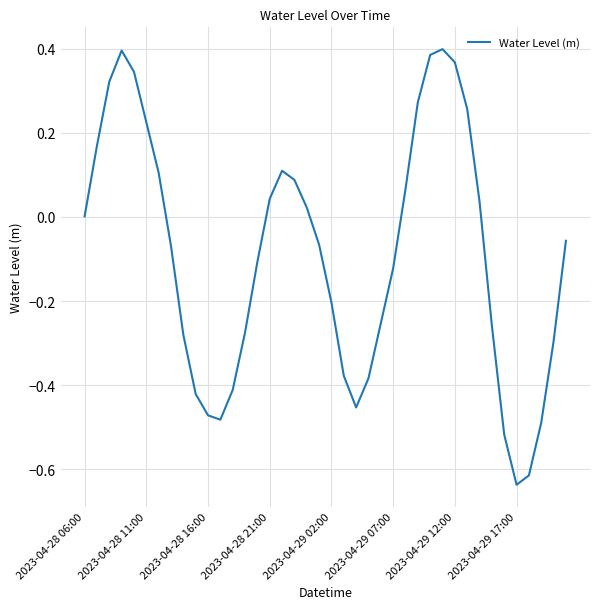

What is the difference between the maximum and minimum values?

1.0